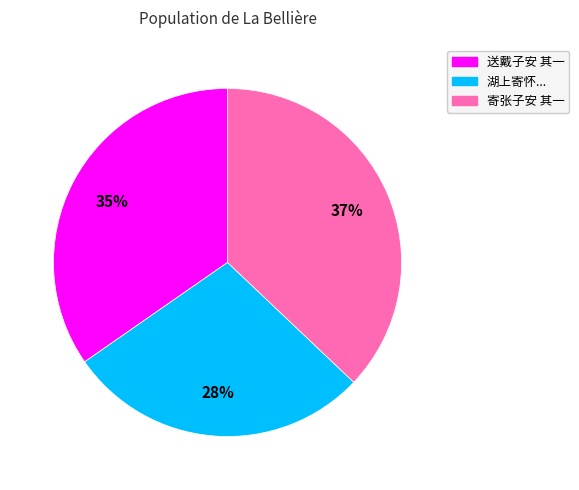

To the nearest percent, what is the average slice percentage?

33%